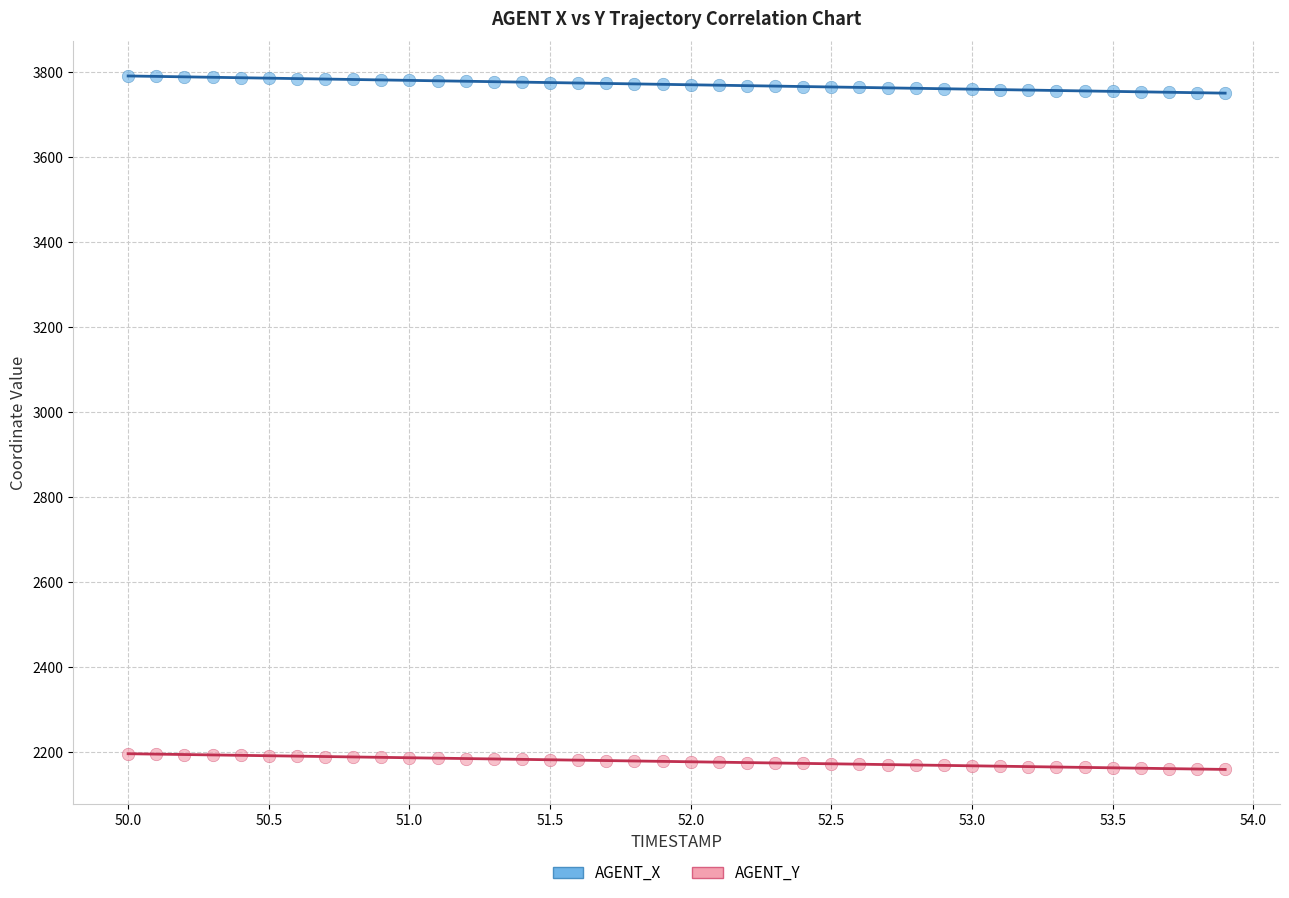

What are all the series names shown in the legend?

AGENT_X, AGENT_Y